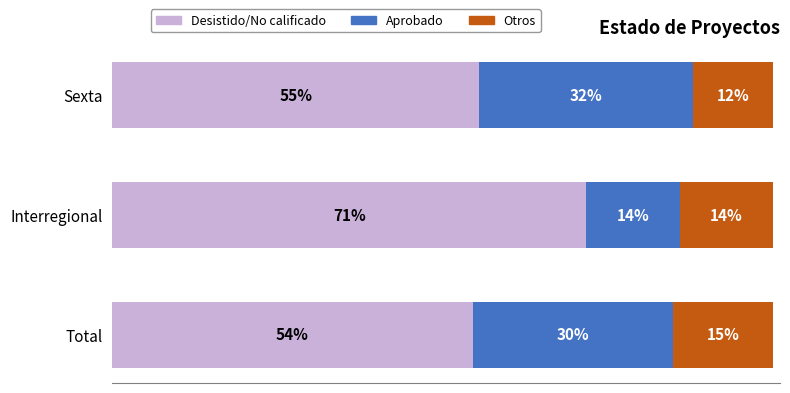

At which label is Desistido/No calificado closest to 62?

Sexta